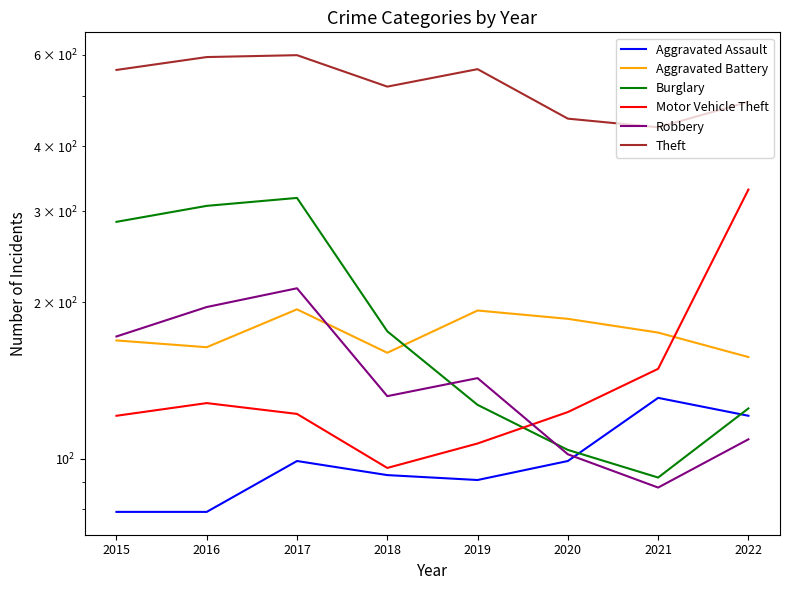

Which series has the largest range (max minus min)?

Motor Vehicle Theft